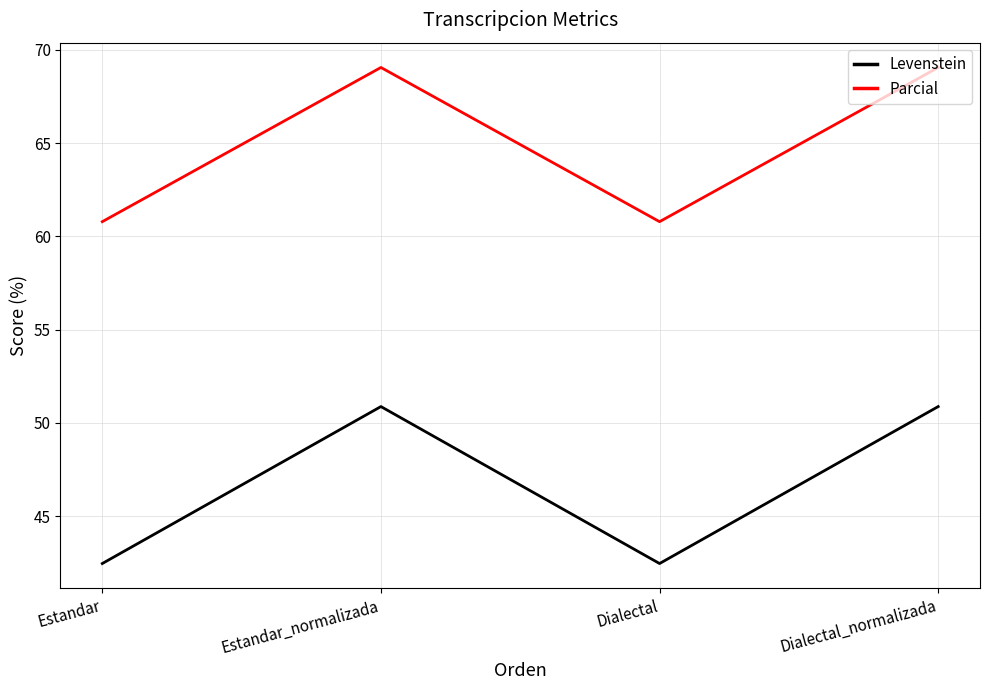

What value does the Parcial series have at Dialectal_normalizada?

69.0